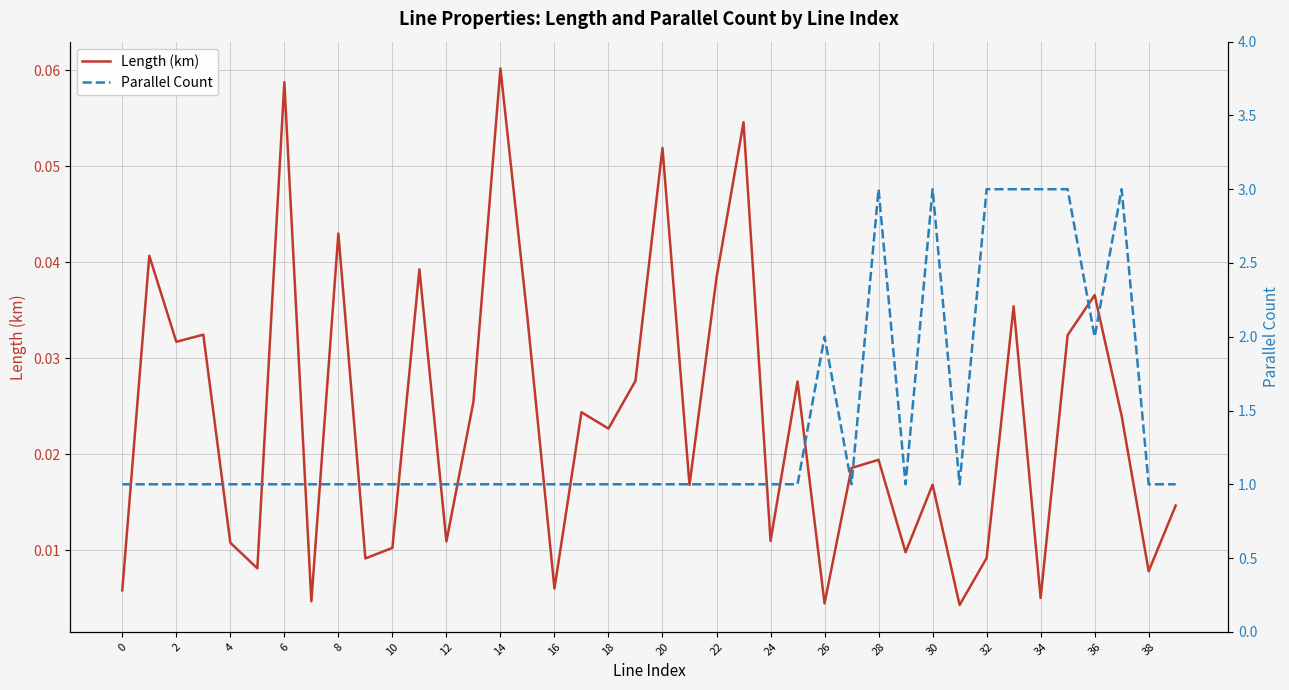

True or false: Length (km) has a value of 0.0 at 6.

False